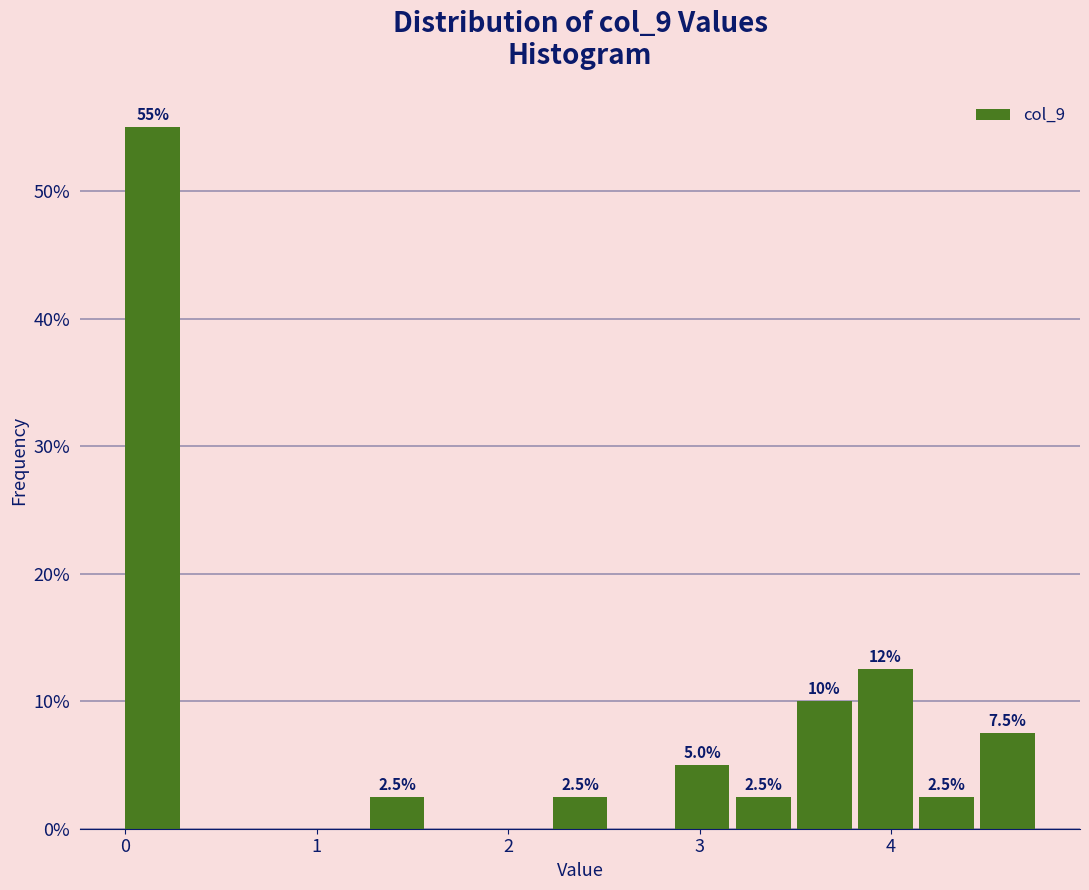

Around what value on the x-axis is the tallest bar? Give the approximate position of its centre, as read against the axis.

0.1